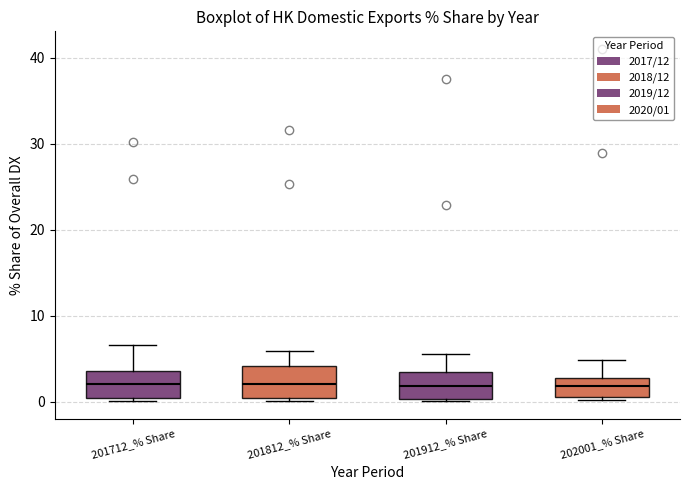

Reading left to right, transcribe this box plot: for each box, give where its median line is, the range the box spans, and where its two whiskers end, as read against the y-axis. The values are not printed on the chart, so give them approximately, as read against the axis.

201712_% Share: median 2, box 0 to 4, whiskers 0 (just below the box's lower edge) to 7
201812_% Share: median 2, box 0 to 4, whiskers 0 (just below the box's lower edge) to 6
201912_% Share: median 2, box 0 to 4, whiskers 0 to 6
202001_% Share: median 2, box 1 to 3, whiskers 0 to 5